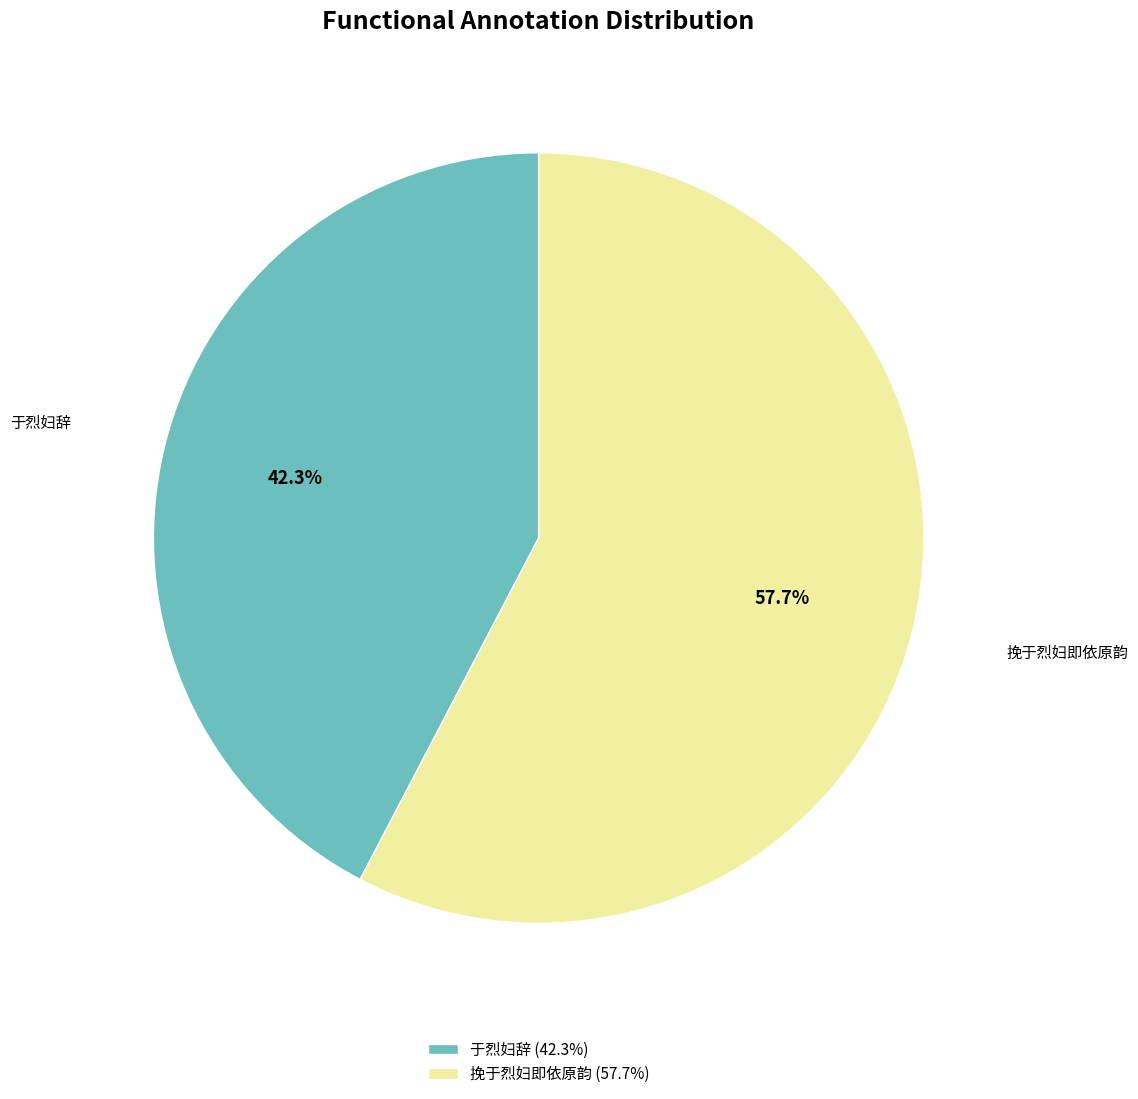

True or false: 于烈妇辞 accounts for 36% of the total.

False